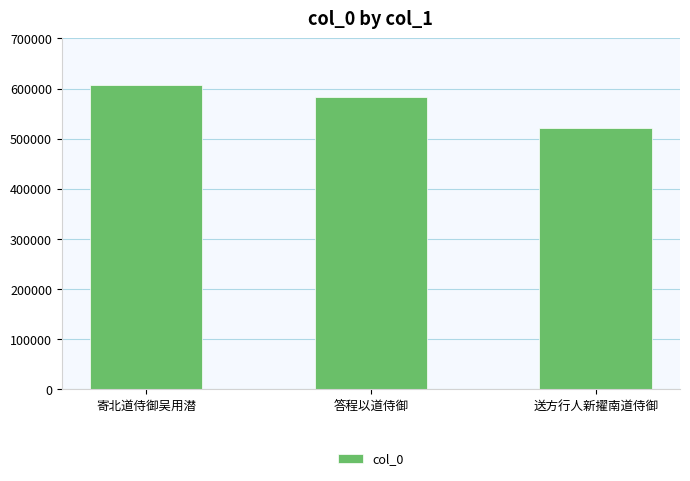

At which category does the chart reach its minimum across all series?

送方行人新擢南道侍御